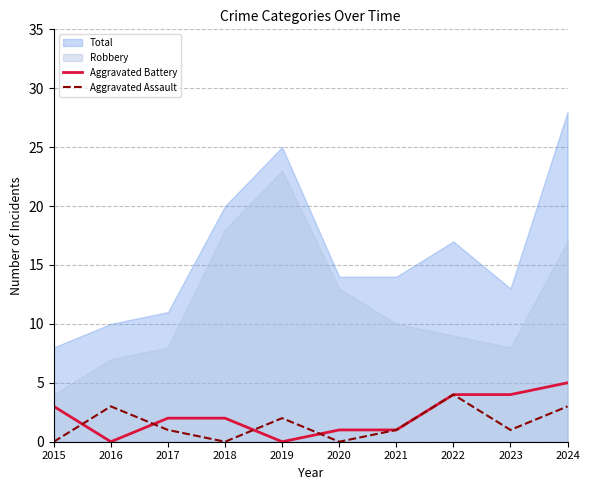

The Aggravated Battery series shows 5 at 2024. True or false?

True